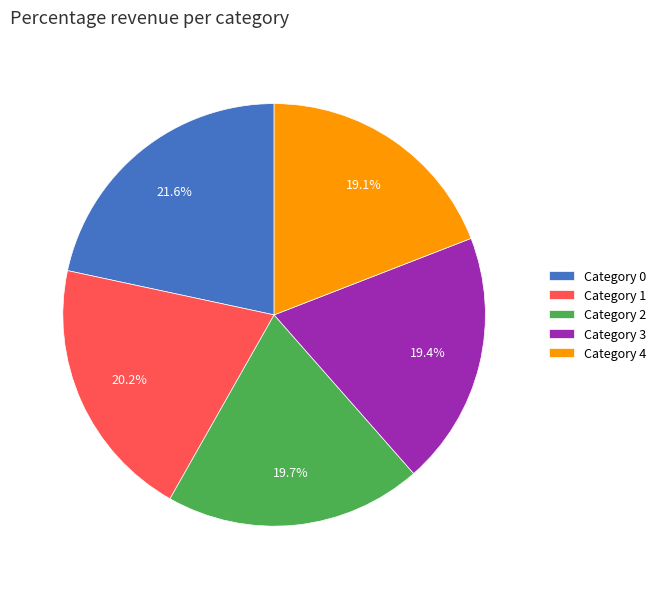

What is the ratio of the value at Category 3 to the value at Category 1?

1.0